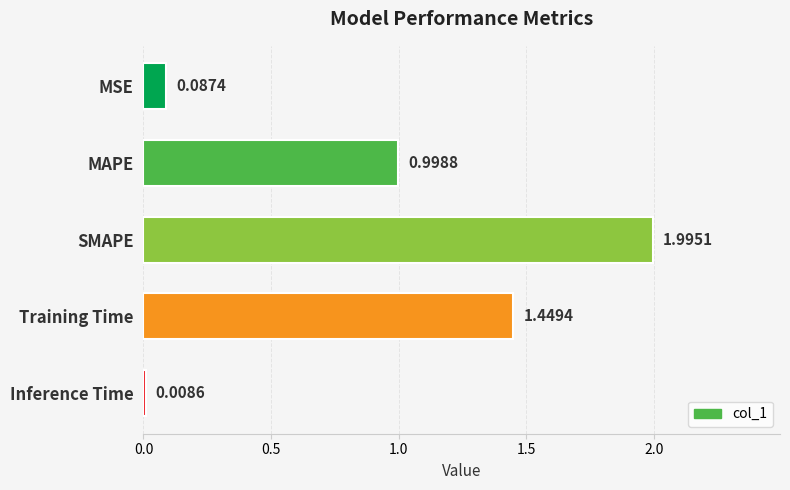

Where is the data nearest to the value 1?

MAPE